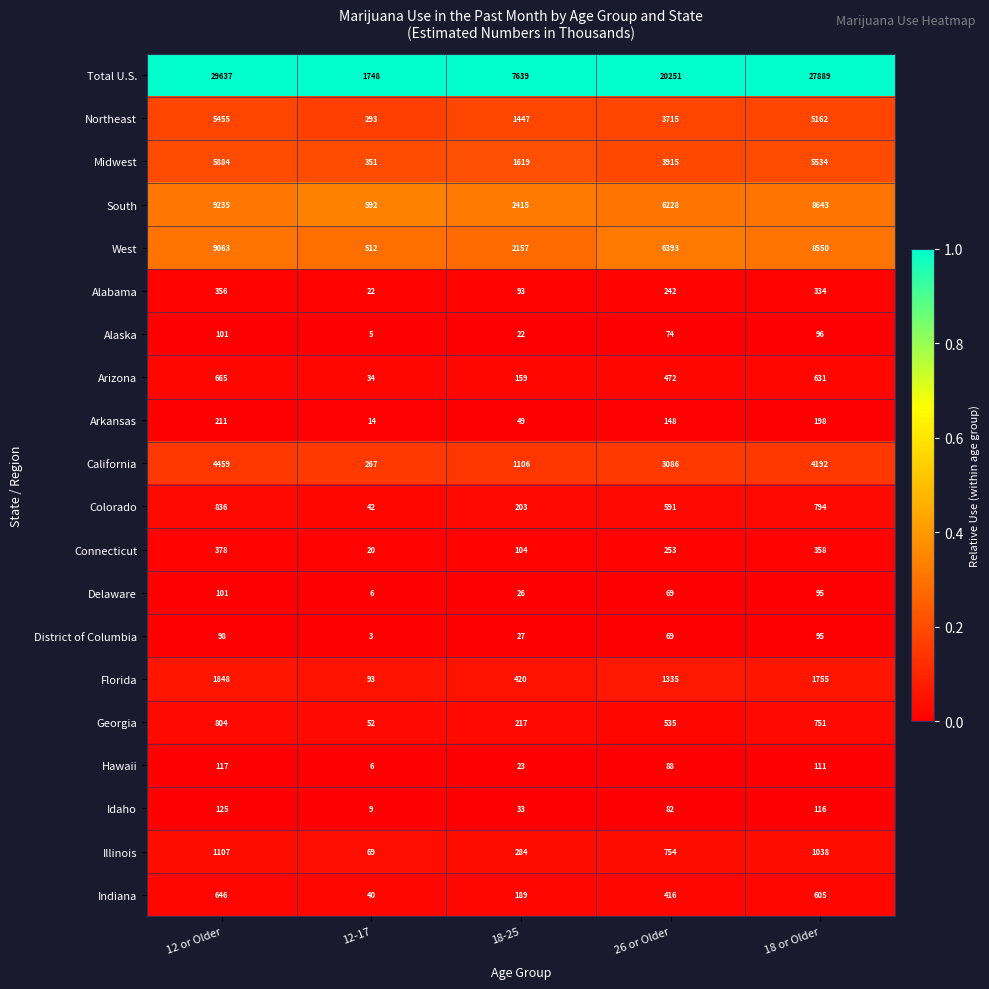

Which series has the largest total across all categories?

Total U.S.